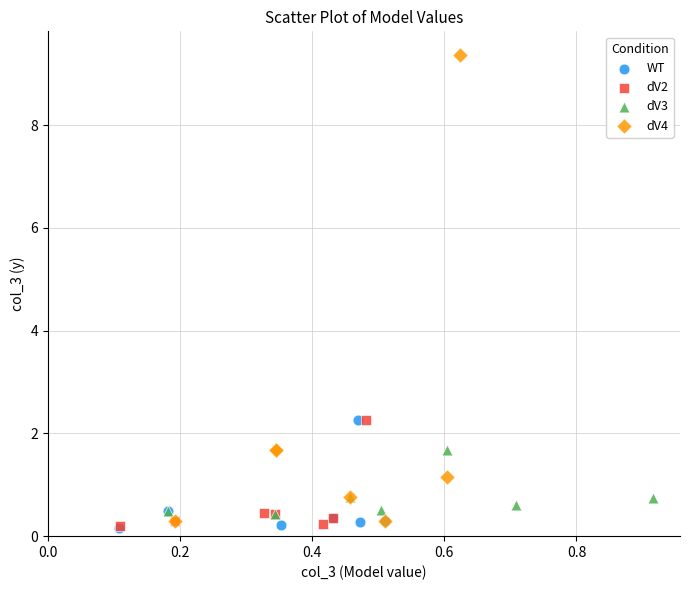

Which series has the widest spread of Y values?

dV4